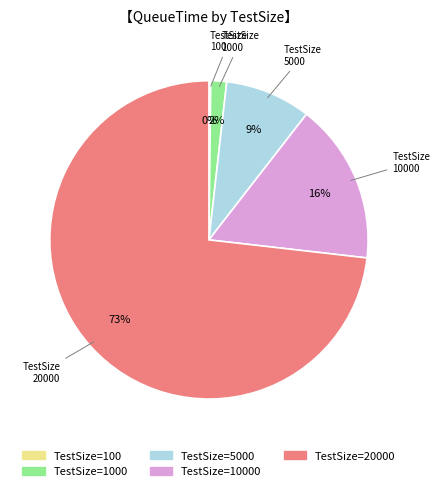

To the nearest percent, what is the difference between the largest and smallest slice percentages?

73%